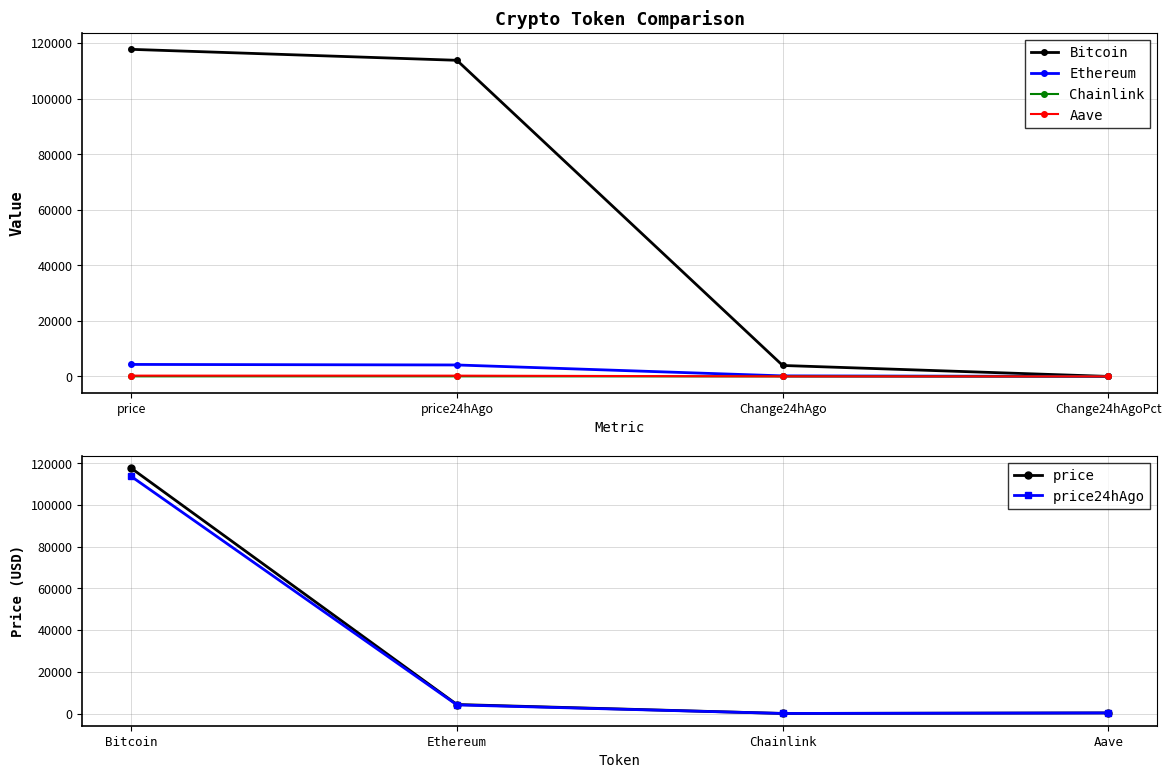

List the series in order of their peak value, lowest first.

Chainlink, Aave, Ethereum, price24hAgo, Bitcoin, price